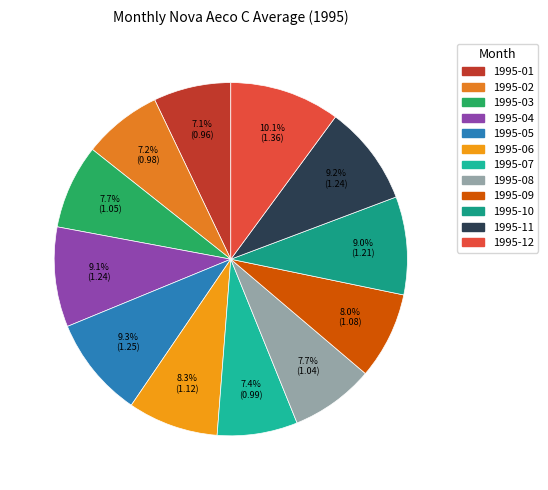

The 1995-04 slice represents 1% of the pie. True or false?

False